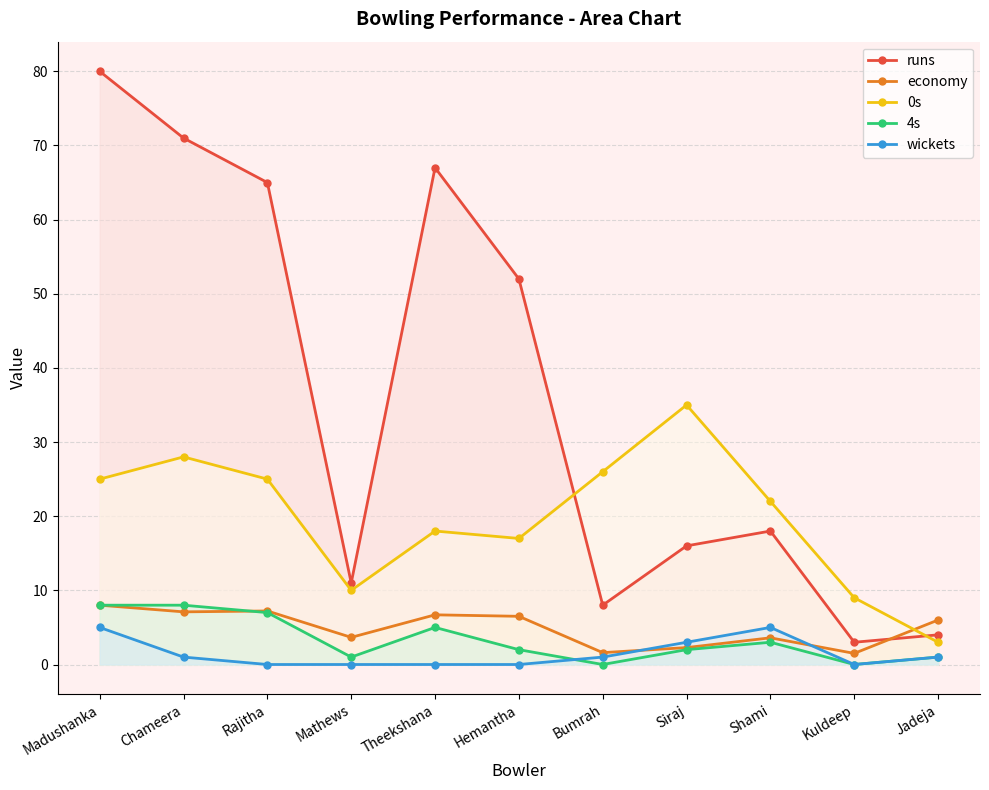

At which label is runs closest to 41?

Hemantha